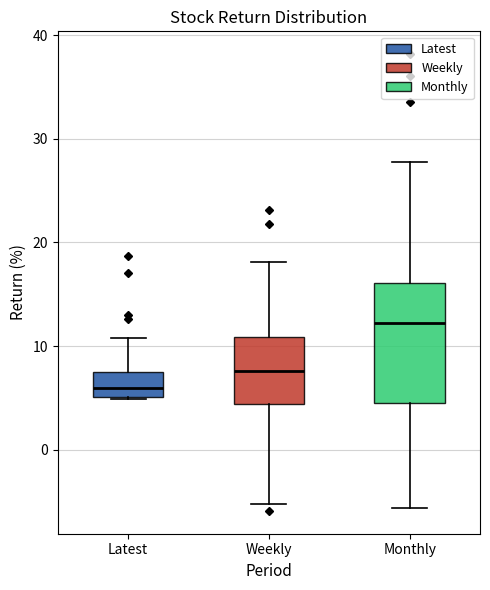

Which box's median line is the highest?

Monthly